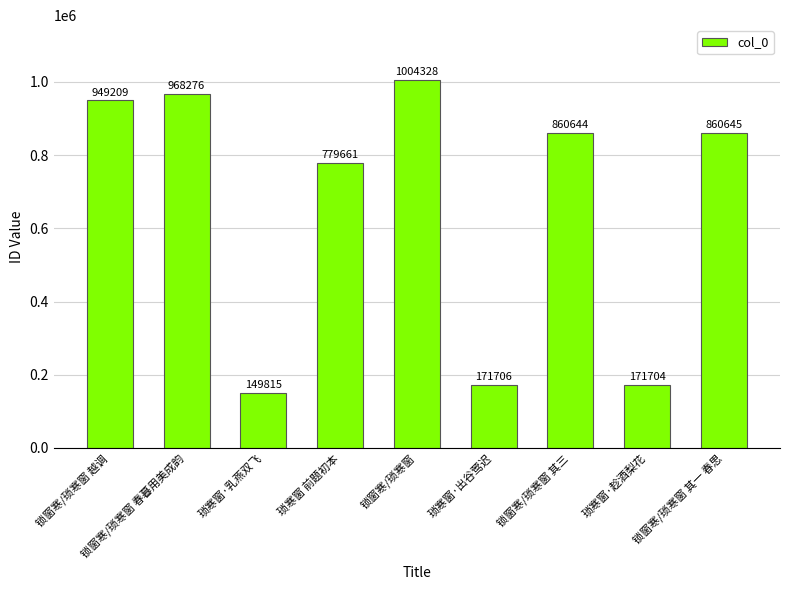

What is the change in value from 琐寒窗·乳燕双飞 to 琐寒窗·趁酒梨花?

+21889